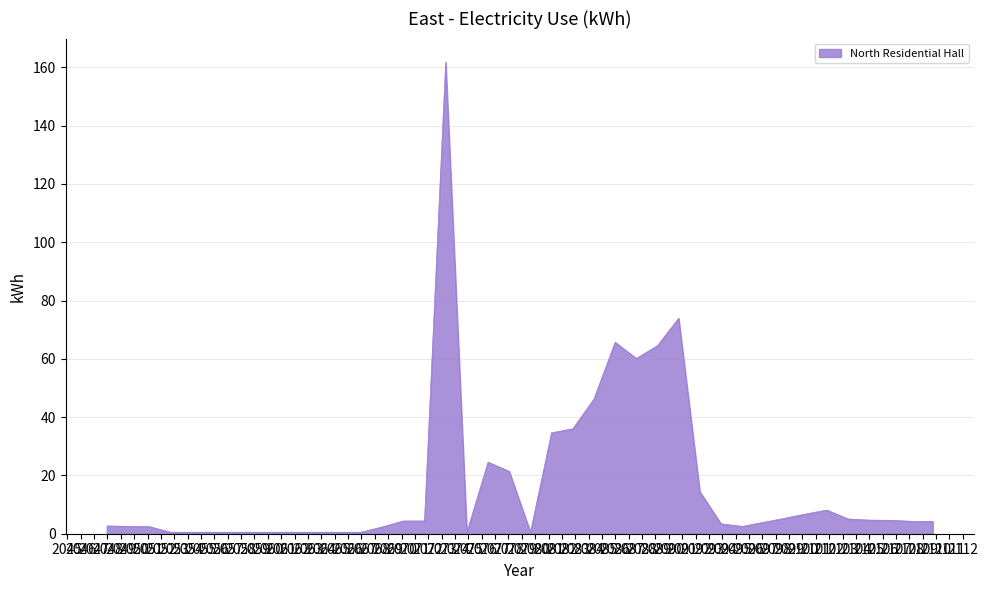

What is the greatest value displayed?

161.8